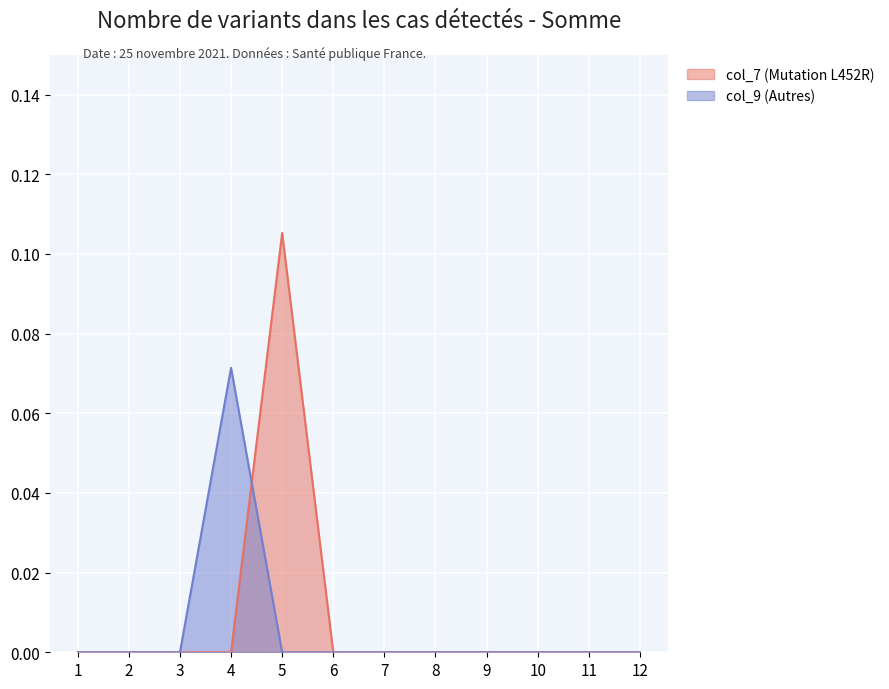

Between which two adjacent categories do col_7 and col_9 first intersect?

4 and 5